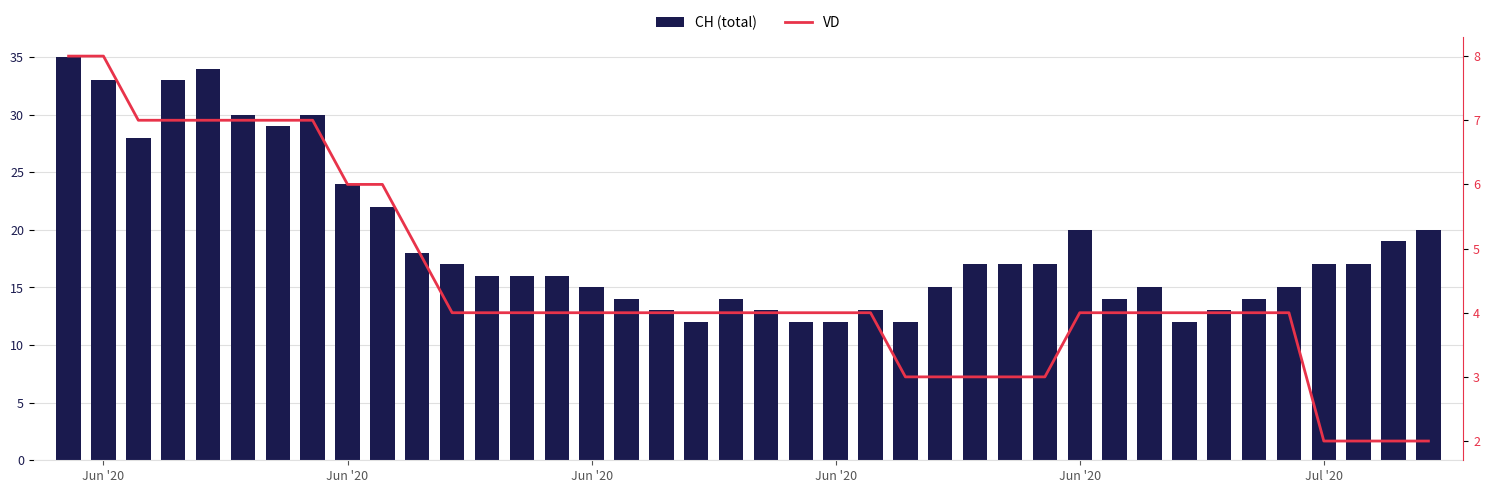

How many distinct data groups are displayed?

2